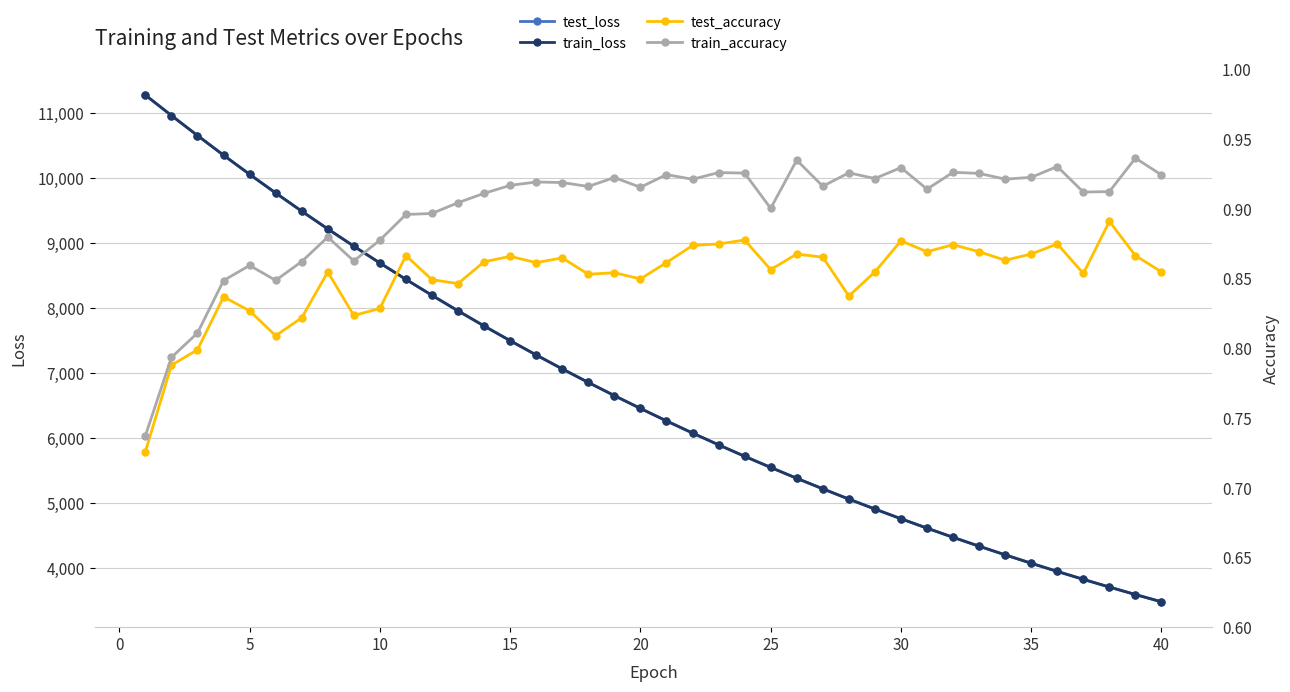

What are all the series names shown in the legend?

test_loss, train_loss, test_accuracy, train_accuracy